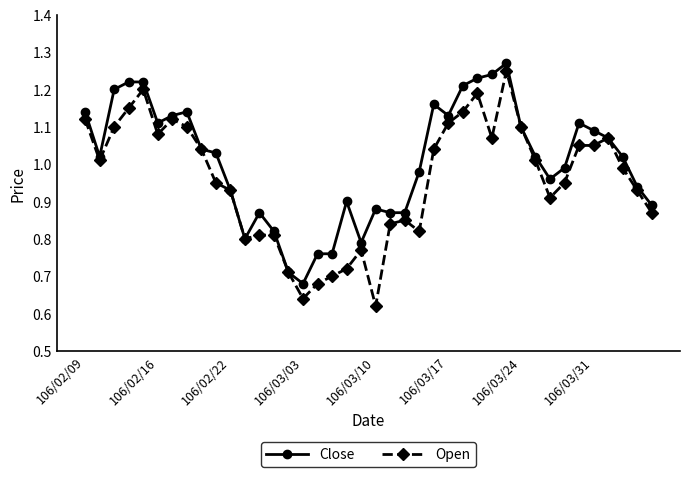

True or false: Close has more than 2 points higher than both neighbors.

True